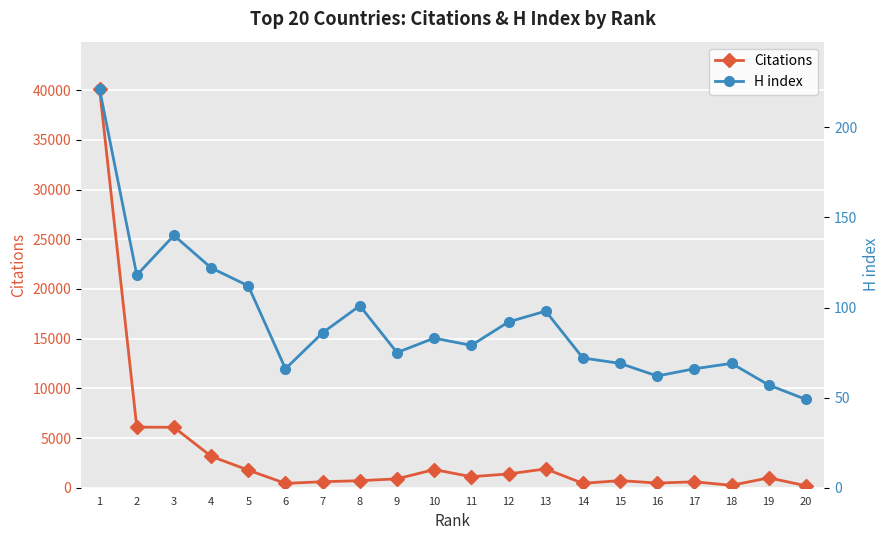

Where is Citations nearest to the value 20137?

2